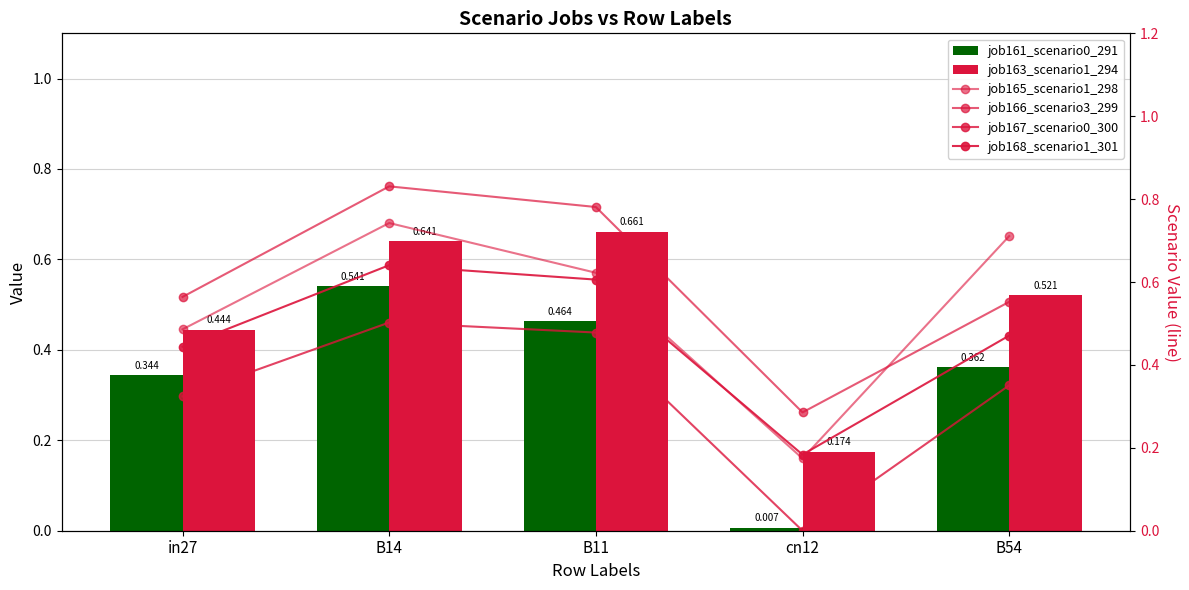

Reading left to right, transcribe all the data shown in this chart.

job161_scenario0_291: 0.3	0.5	0.5	0.0	0.4
job163_scenario1_294: 0.4	0.6	0.7	0.2	0.5
job165_scenario1_298: 0.5	0.7	0.6	0.2	0.7
job166_scenario3_299: 0.6	0.8	0.8	0.3	0.6
job167_scenario0_300: 0.3	0.5	0.5	0.0	0.4
job168_scenario1_301: 0.4	0.6	0.6	0.2	0.5